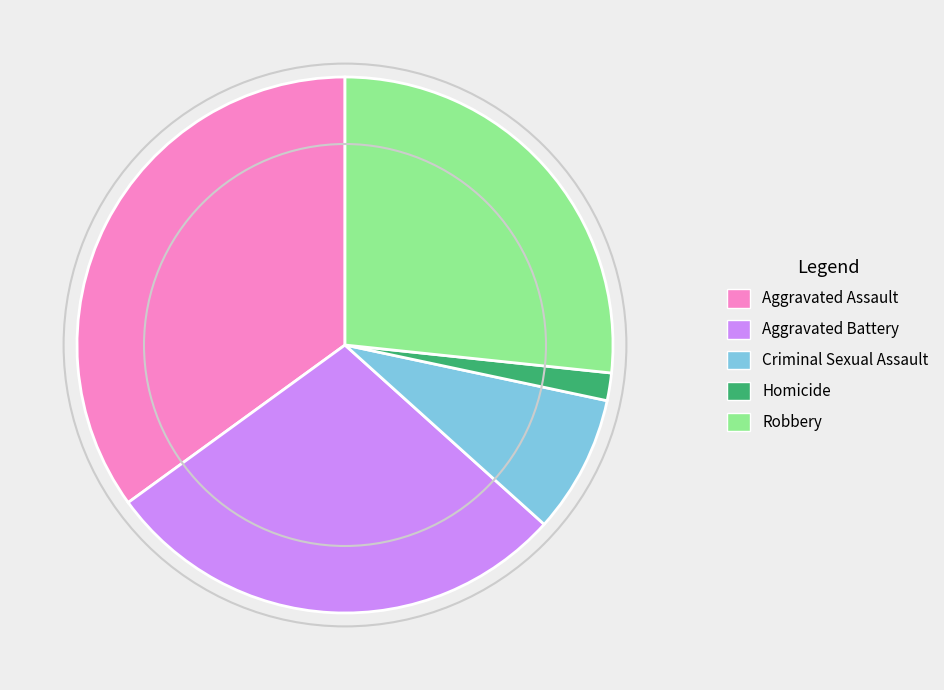

How many slices are in this pie chart?

5